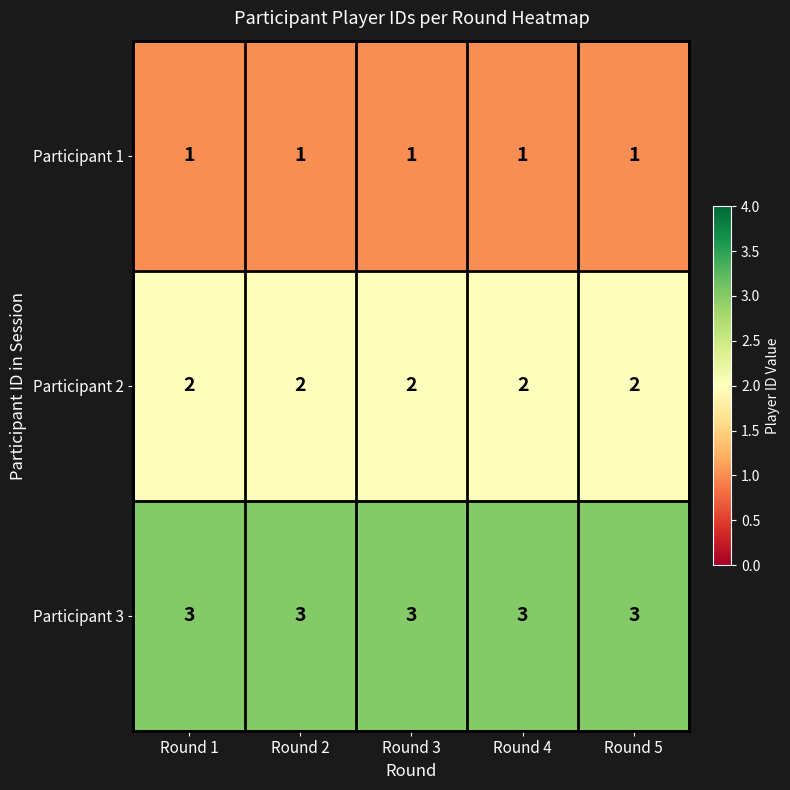

Count the number of categories in the chart.

5